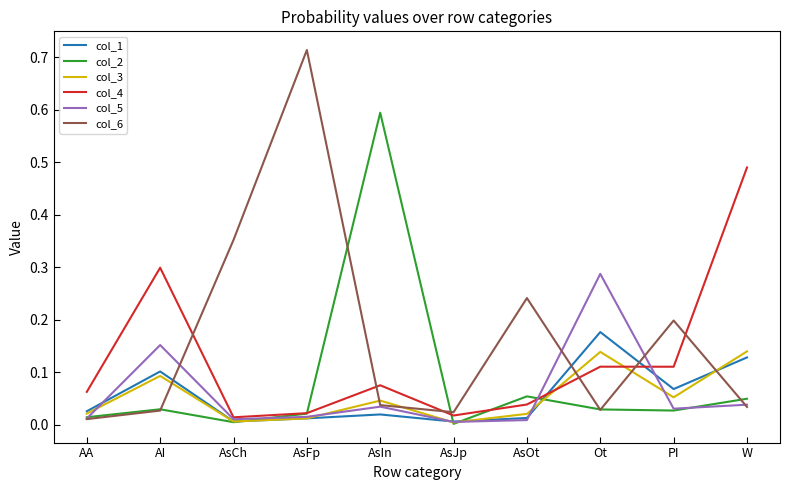

Which category has the highest value in the col_2 series?

AsIn